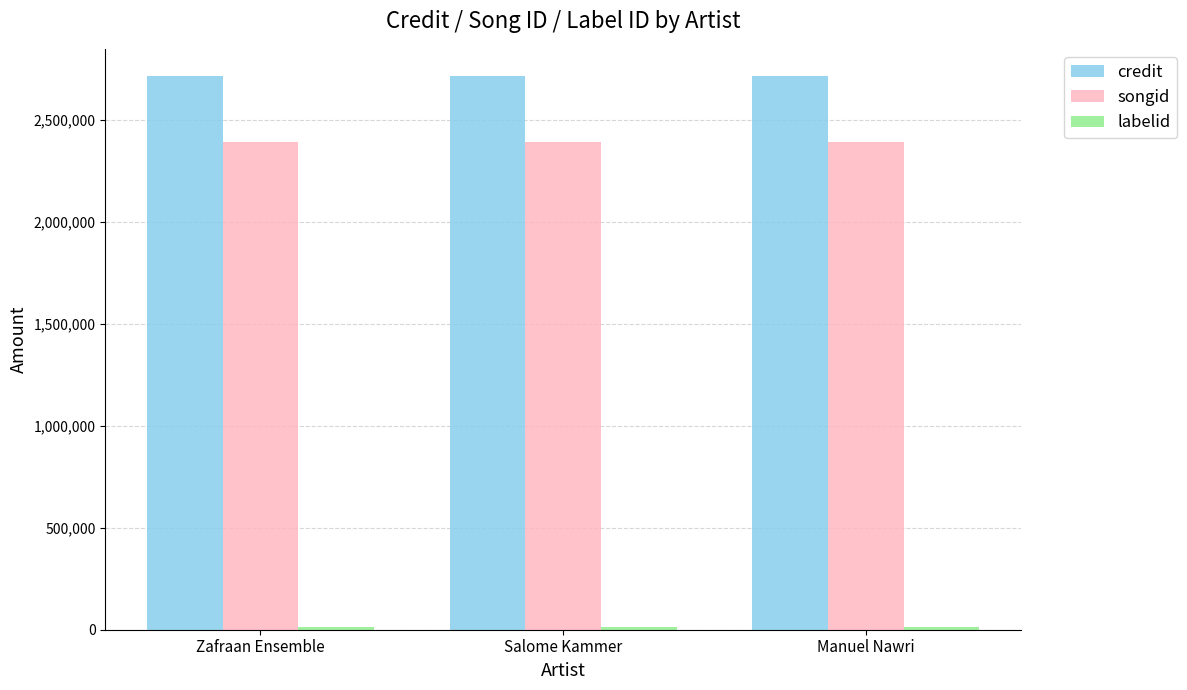

True or false: credit has a value of 611362 at Salome Kammer.

False